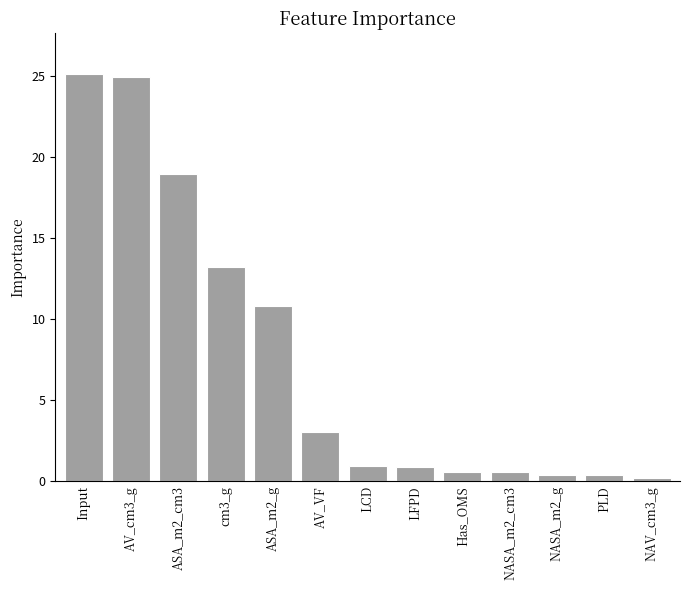

What is the average value?

7.7